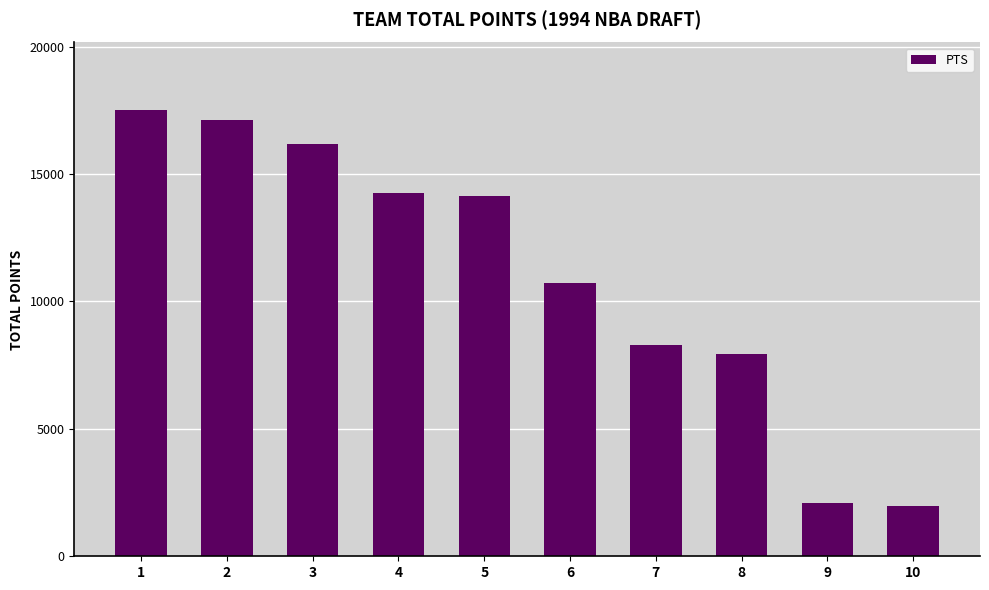

Is it true that the value at 10 is 1974?

True